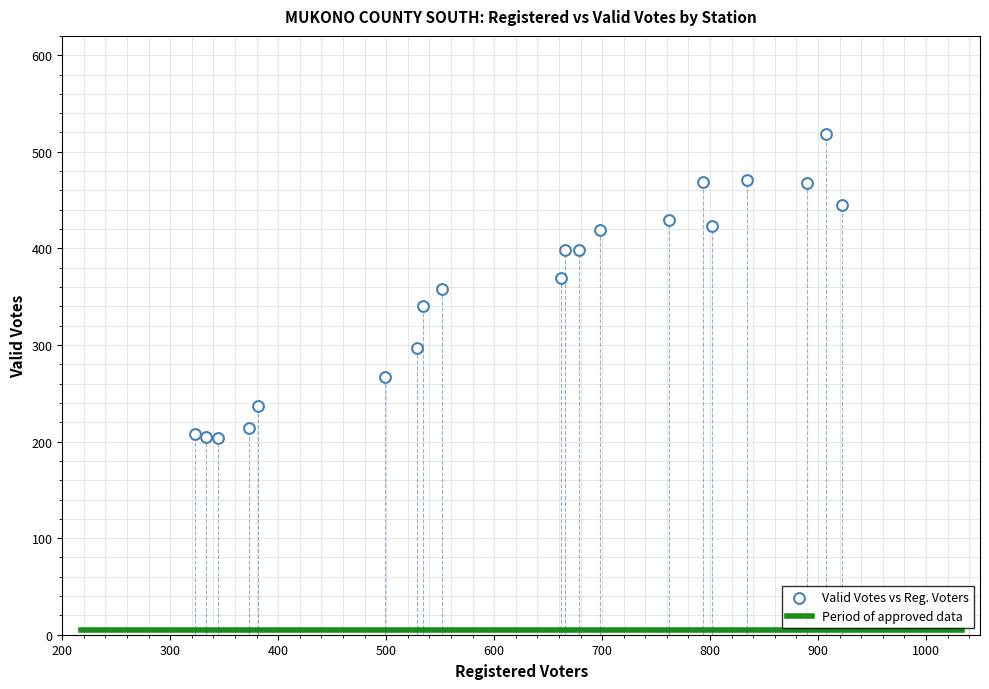

What is the range of Y values (max minus min)?

314